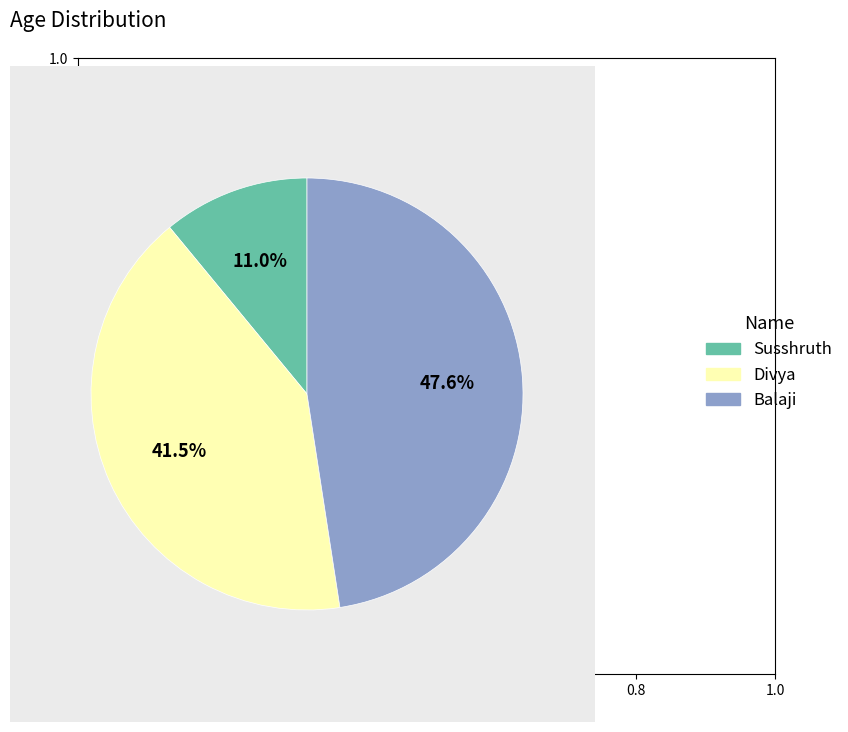

To the nearest percent, what is the difference between the Balaji and Divya slice percentages?

6%